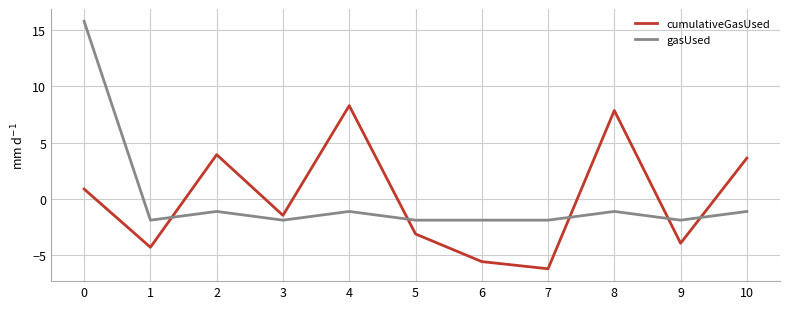

Where is the first local minimum for cumulativeGasUsed?

1